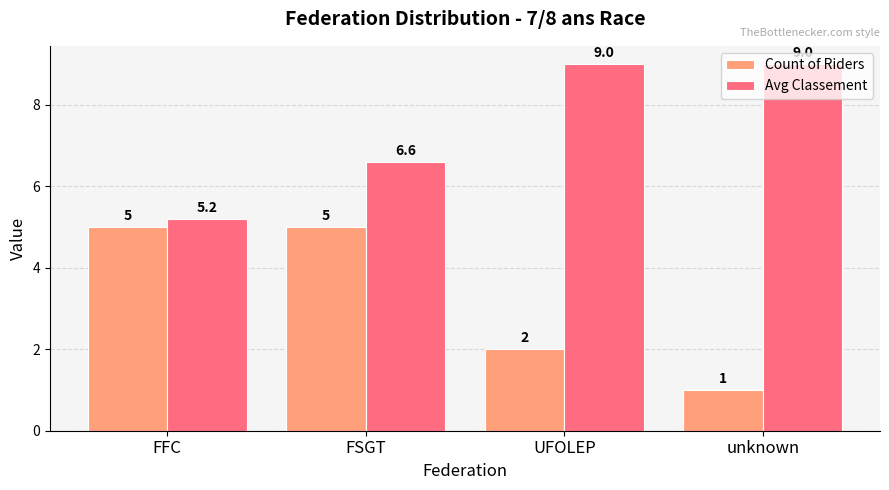

What are all the series names shown in the legend?

Count of Riders, Avg Classement